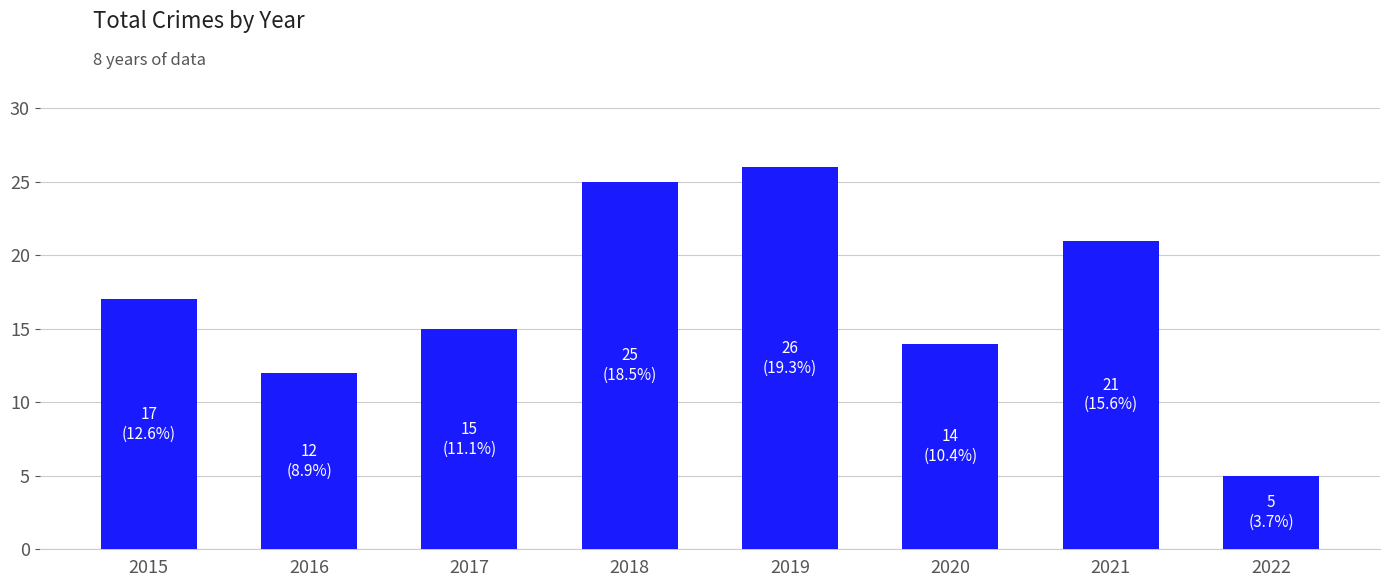

What is the sum of the values at 2017 and 2018?

40